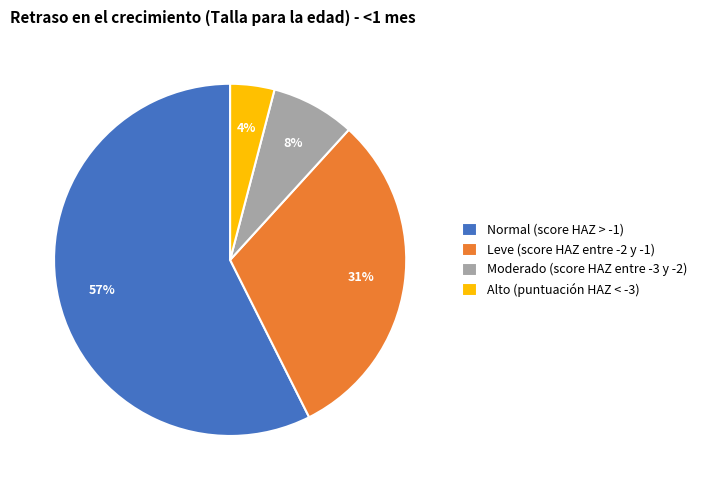

What is the largest slice in the pie chart?

Normal (score HAZ > -1)